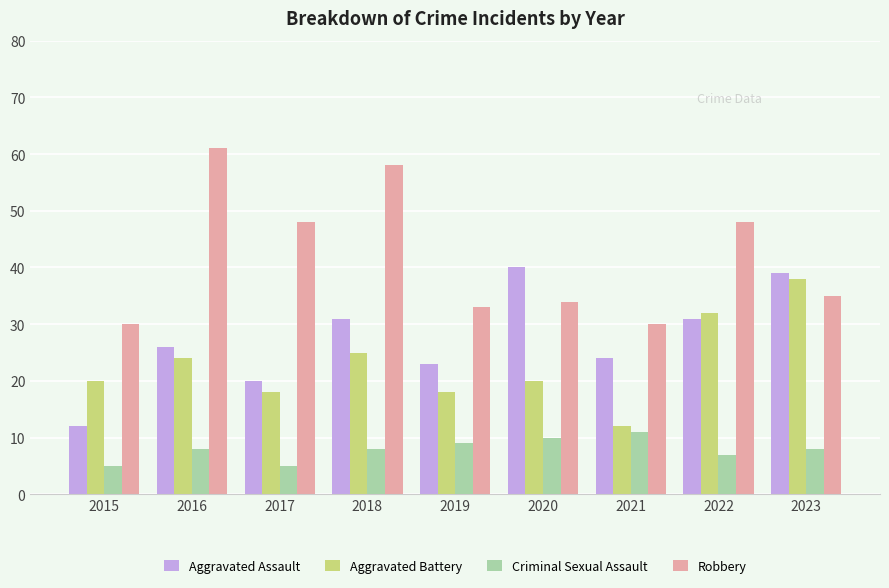

How many values in the Aggravated Assault series are below 26?

4